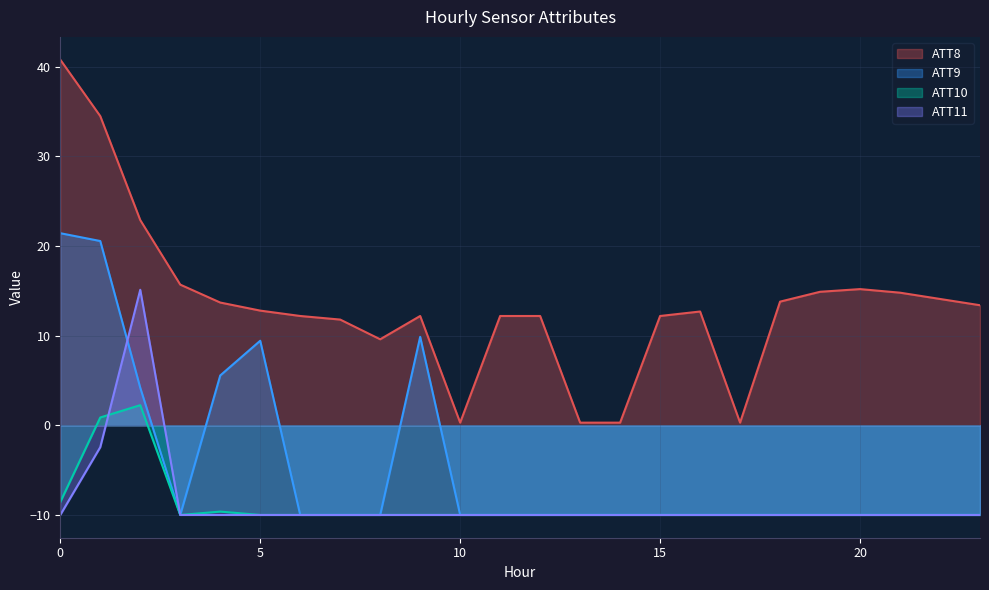

What is the minimum value shown in the chart?

-10.0